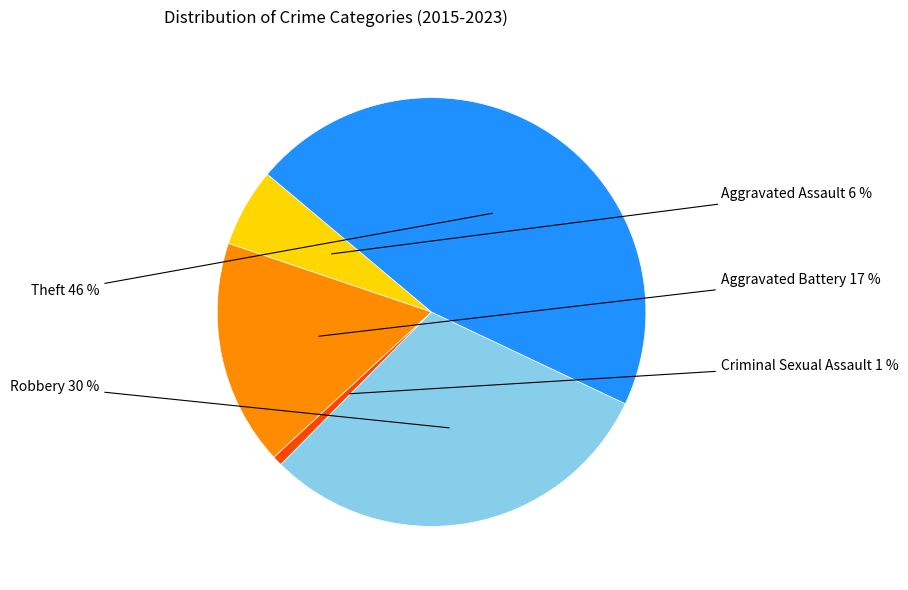

Count the number of slices in the pie.

5